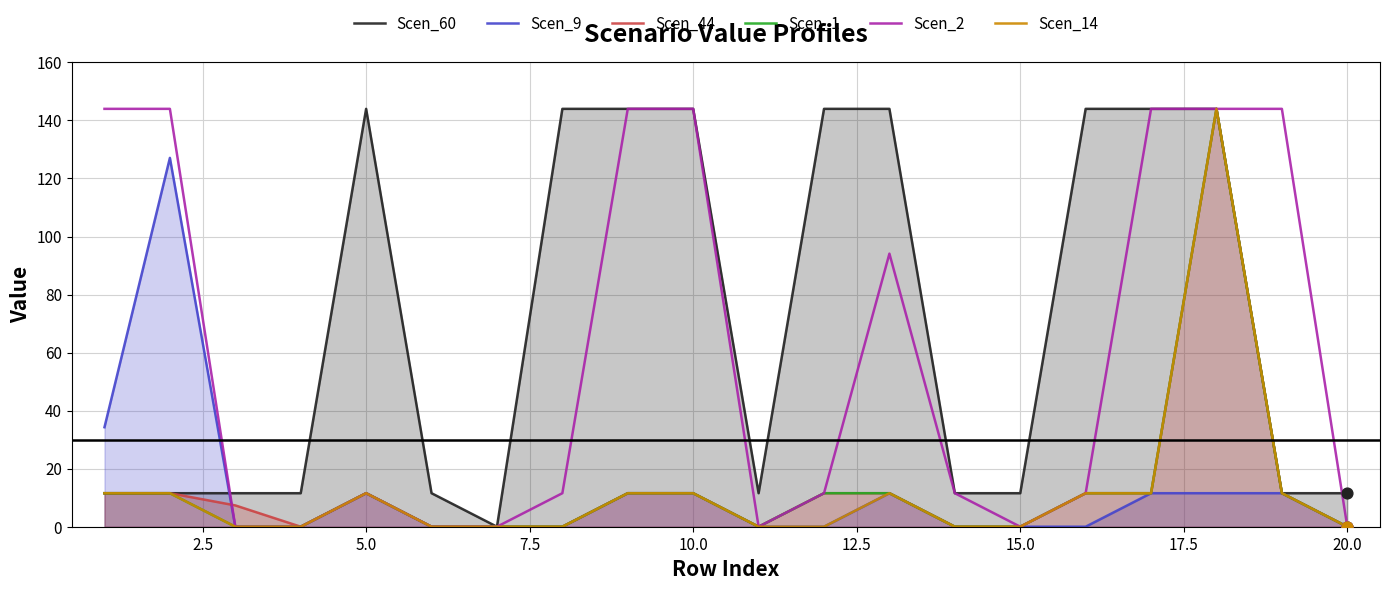

At how many categories does at least one series exceed 137?

12